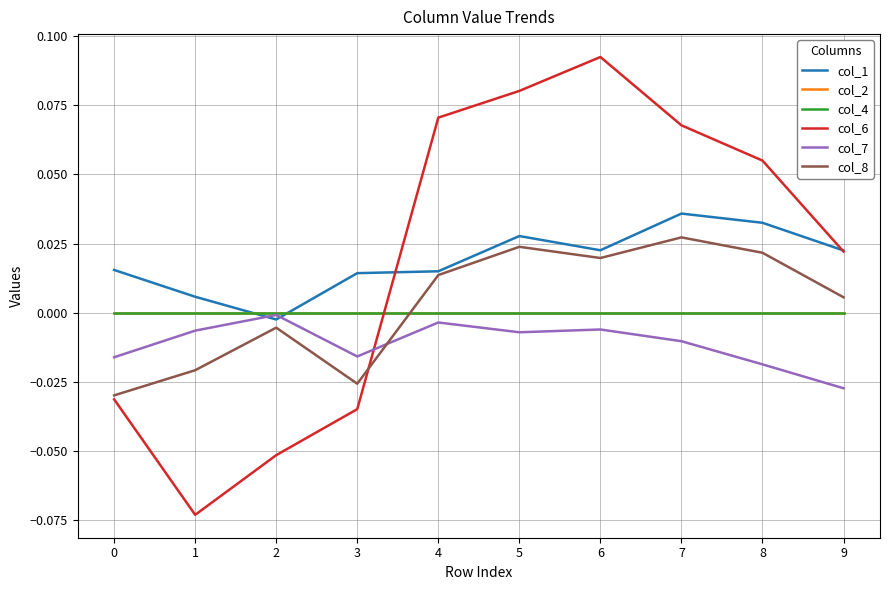

Which series has the largest range (max minus min)?

col_6